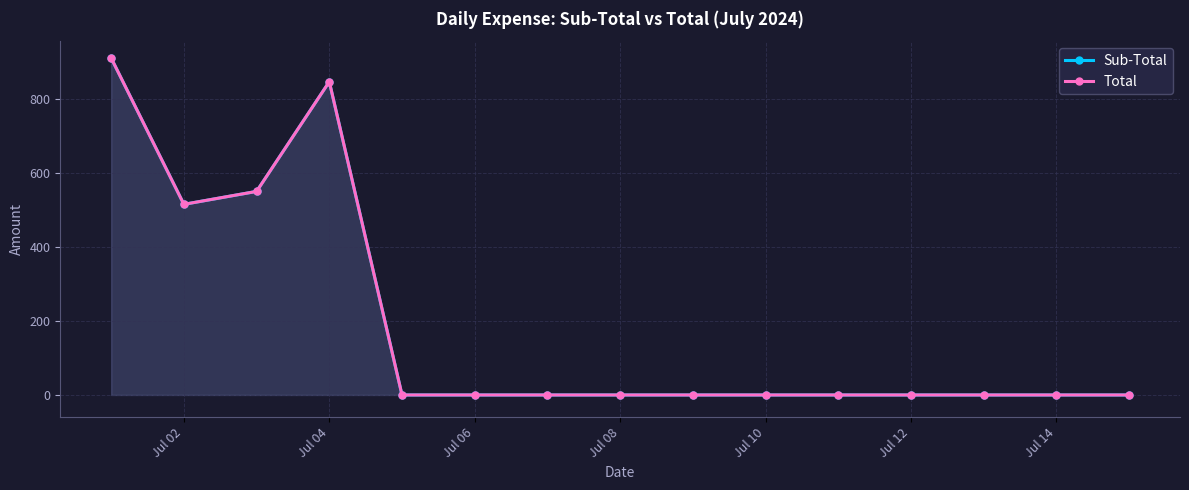

What is the greatest value displayed?

912